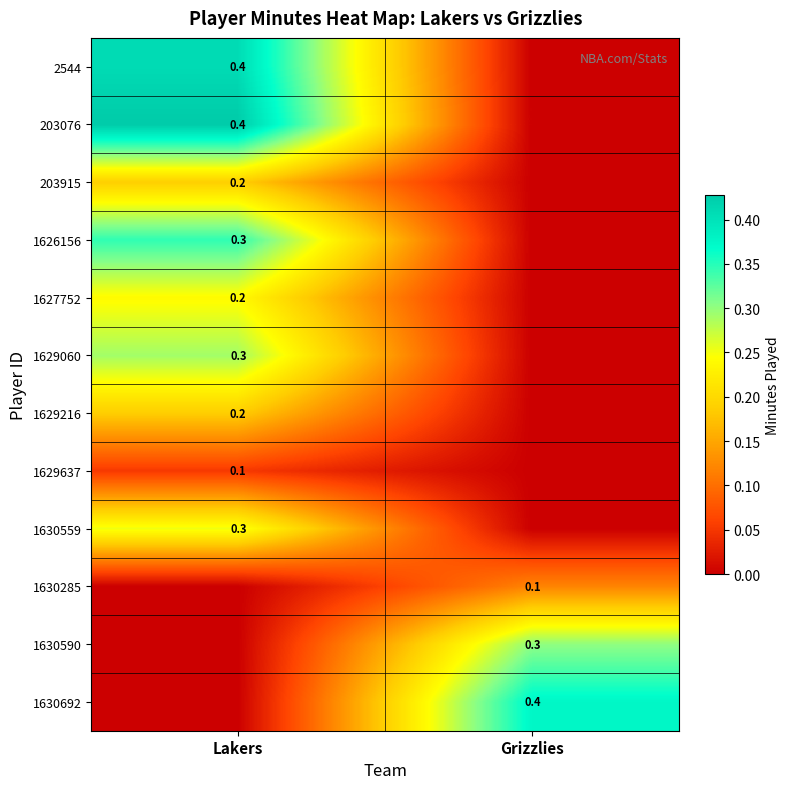

Is the value of 1630590 at Grizzlies greater than the value of 203915 at Lakers?

Yes